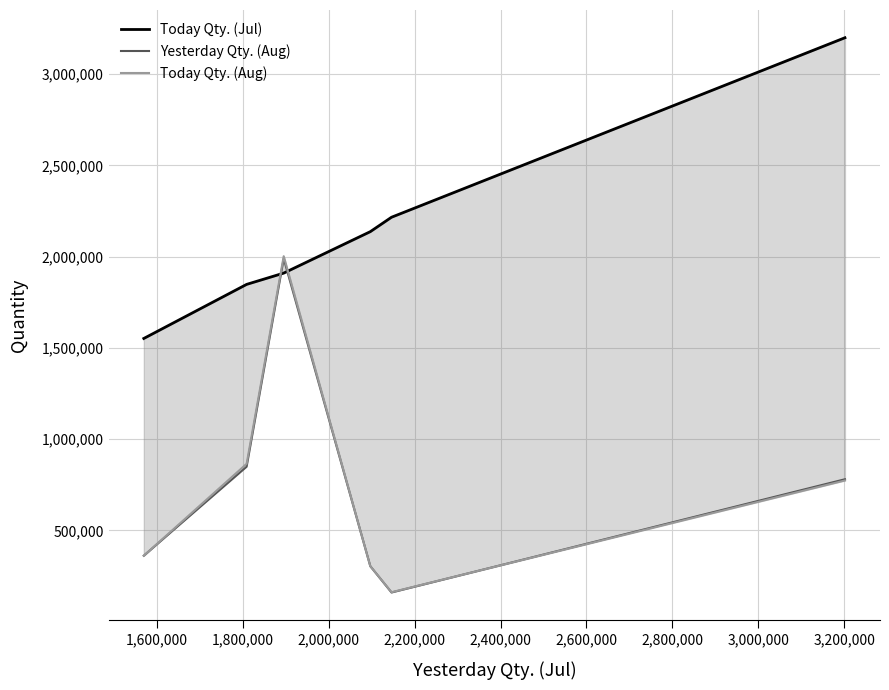

What is the minimum value for Yesterday Qty. (Aug)?

159384